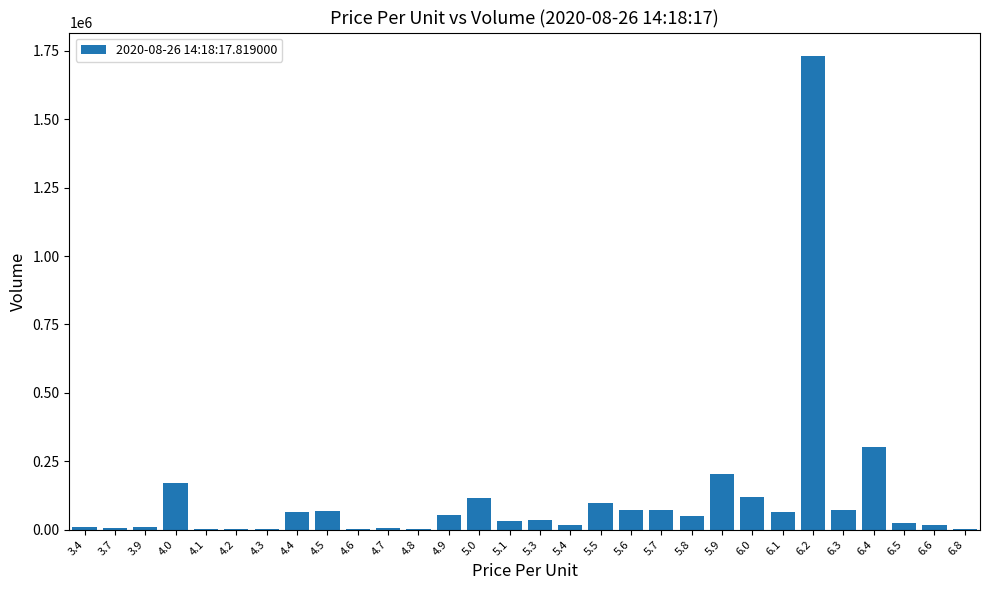

The value at 5.5 is 96775. True or false?

True